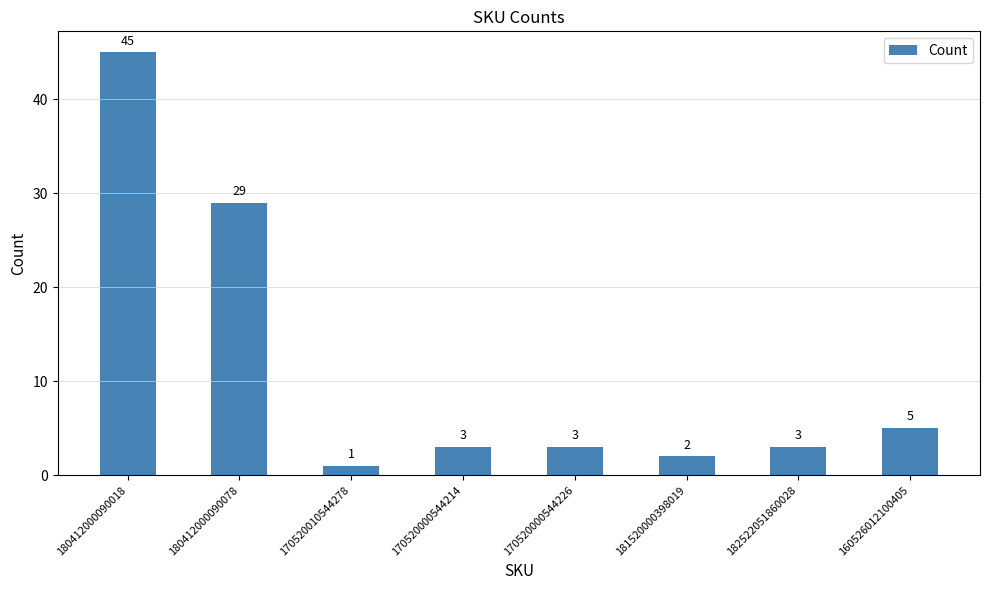

Reading left to right, transcribe all the data shown in this chart.

45	29	1	3	3	2	3	5